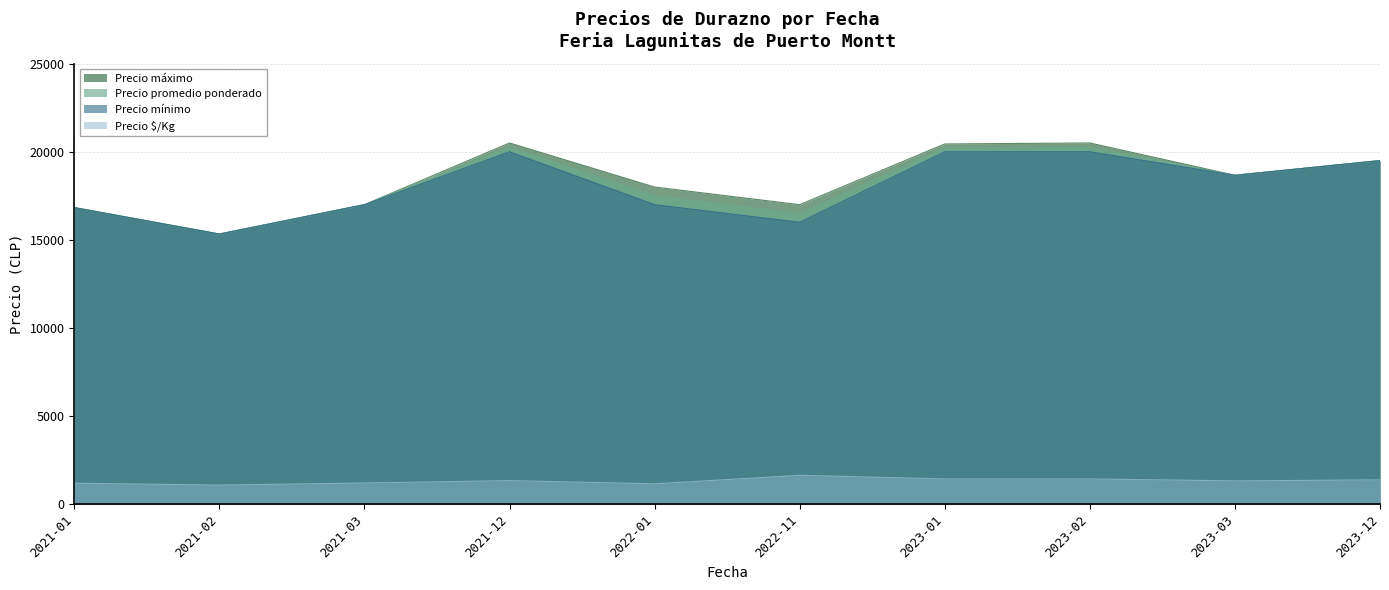

What is the highest value of the Precio promedio ponderado series?

20250.0